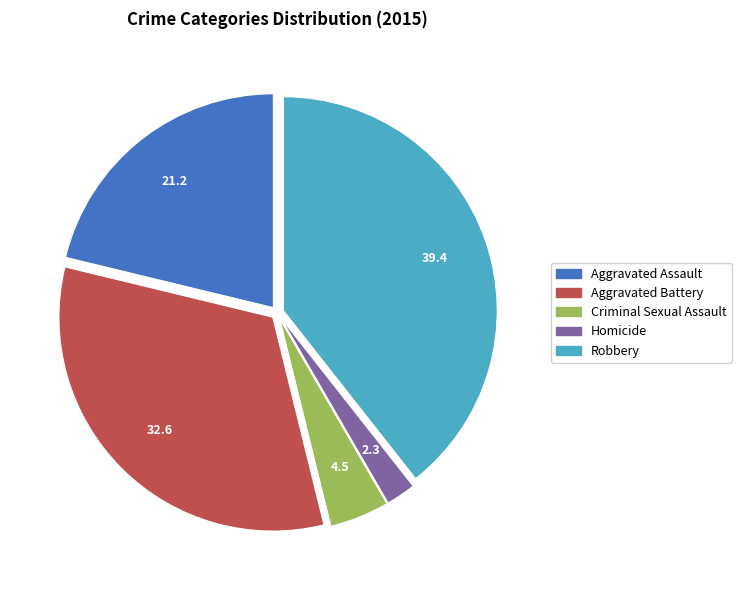

Is there any slice that represents more than half of the pie?

No